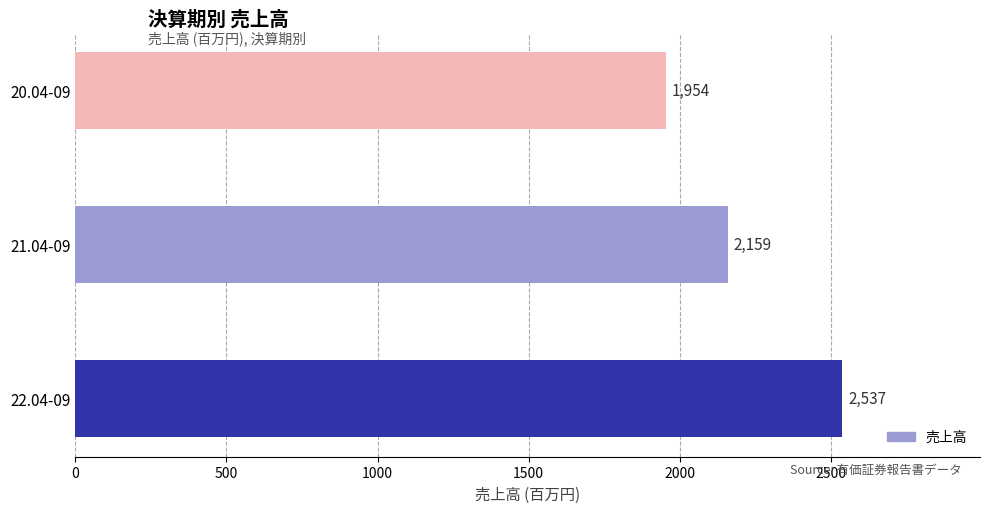

What is the difference between the maximum and second lowest values?

378